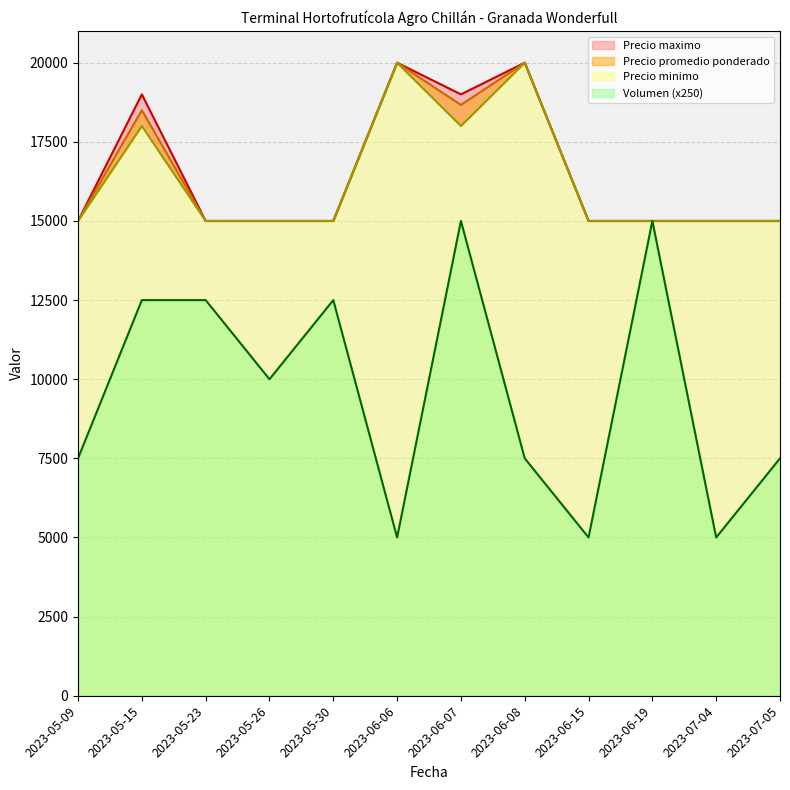

Count the Precio minimo values in the range 15000 to 18000.

10